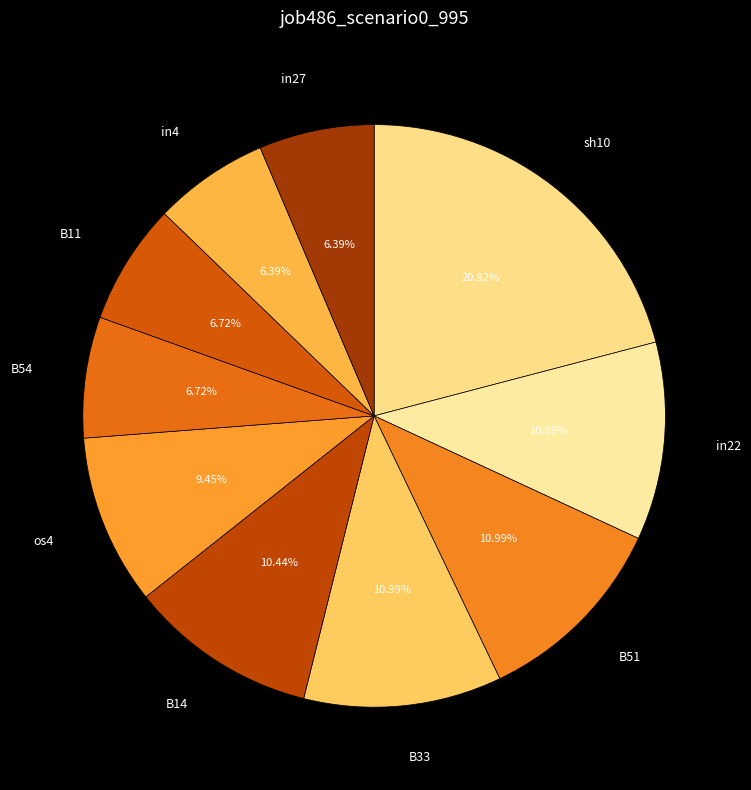

Is there any slice that represents more than half of the pie?

No